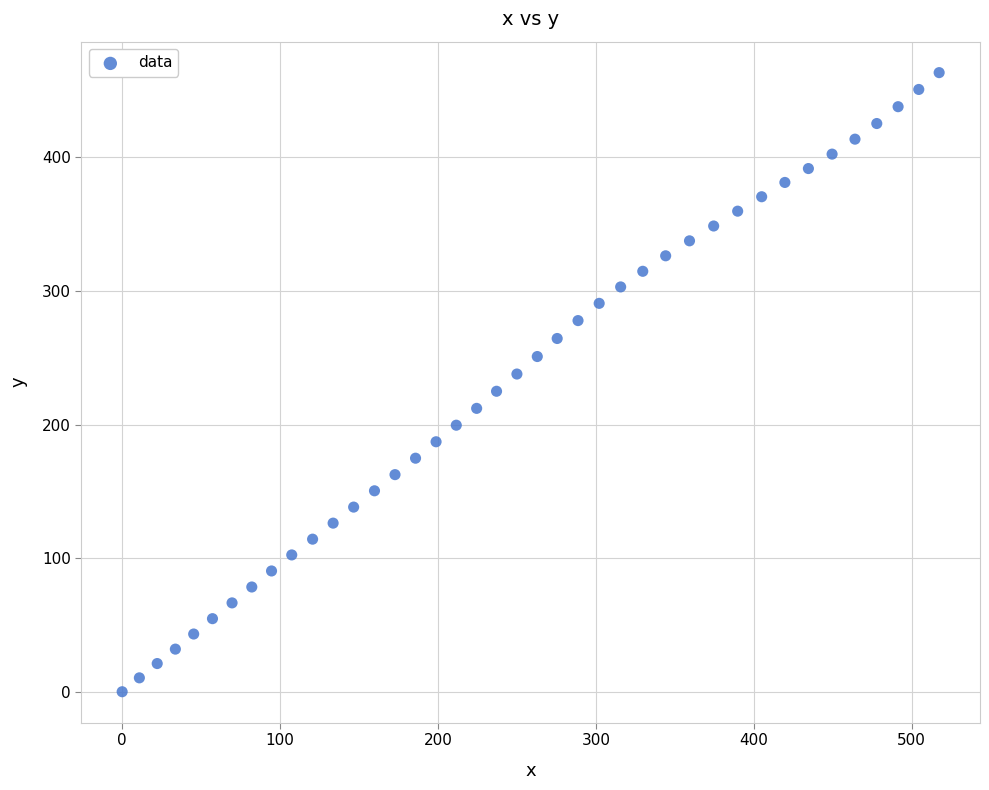

What is the range of X values (max minus min)?

517.4